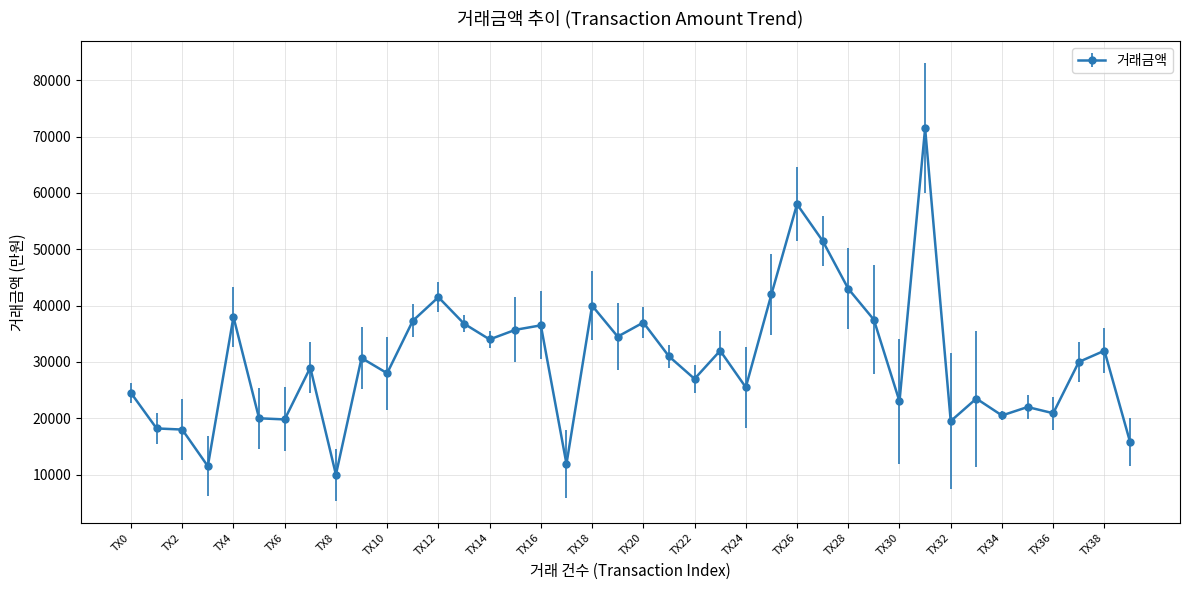

Is this an area chart (filled region under the line)?

No